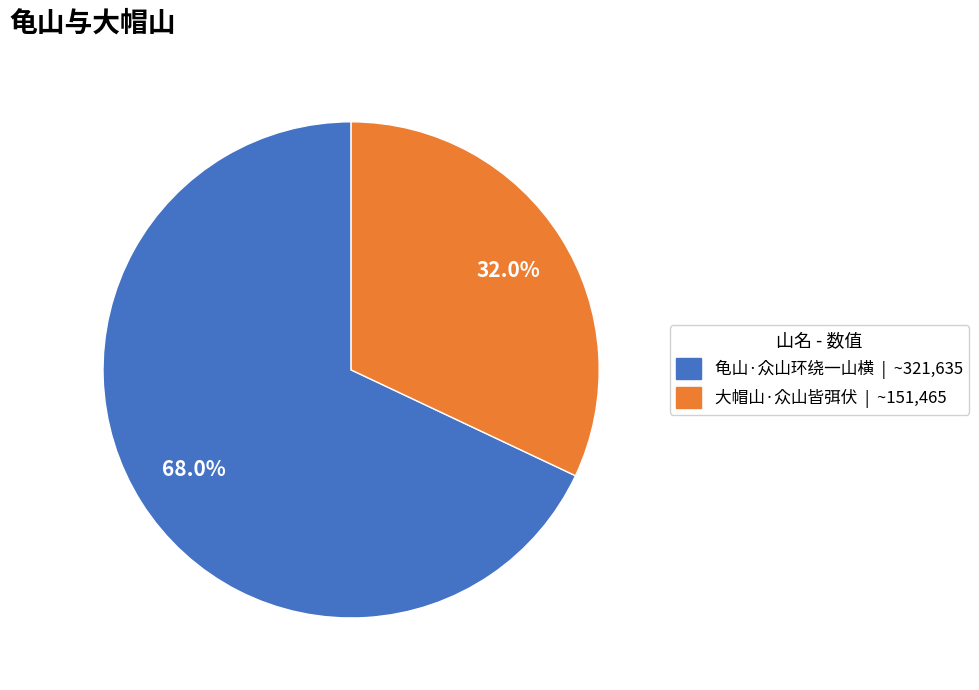

How many segments does this pie chart have?

2